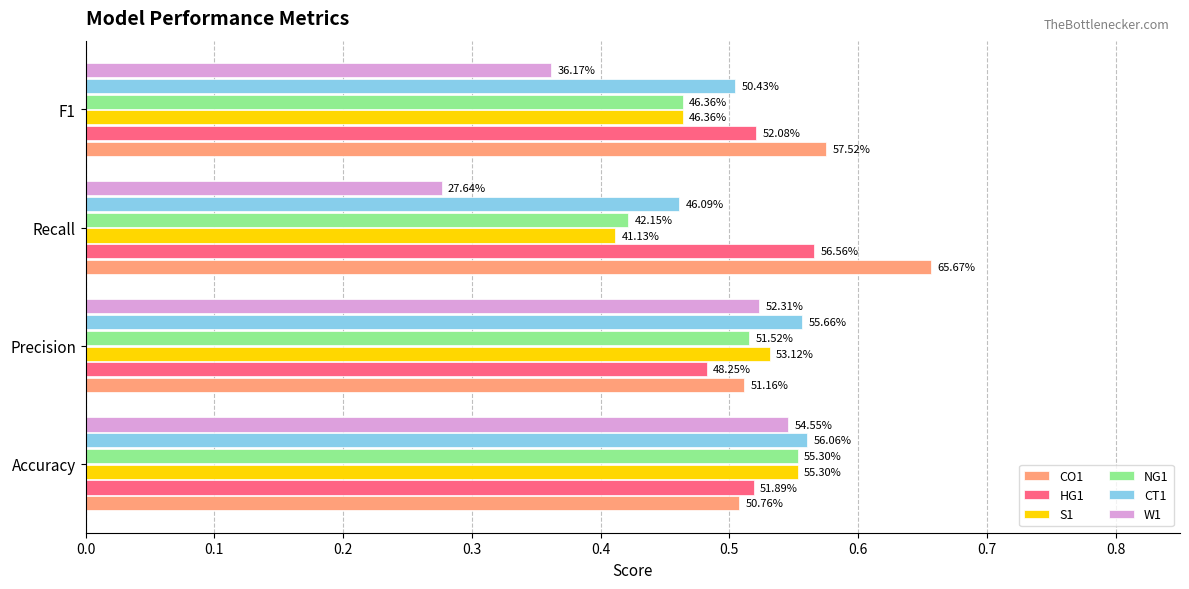

What are all the series names shown in the legend?

CO1, HG1, S1, NG1, CT1, W1